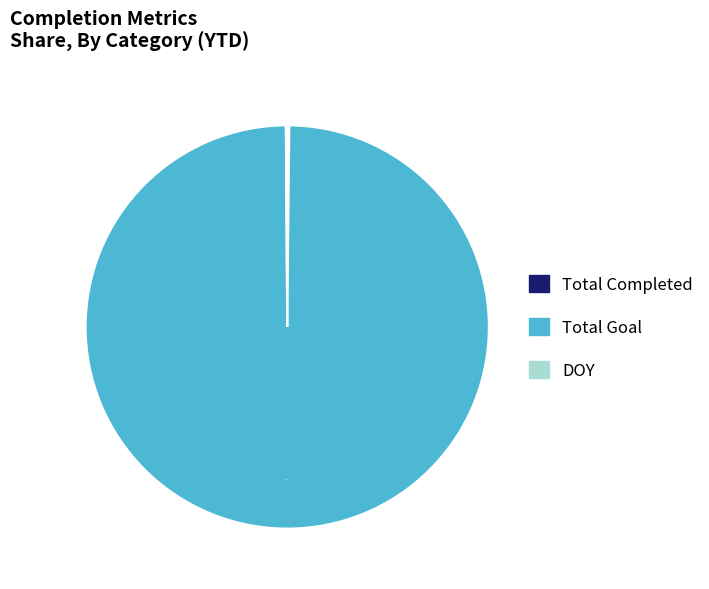

To the nearest percent, what percentage of the pie is Total Goal?

100%